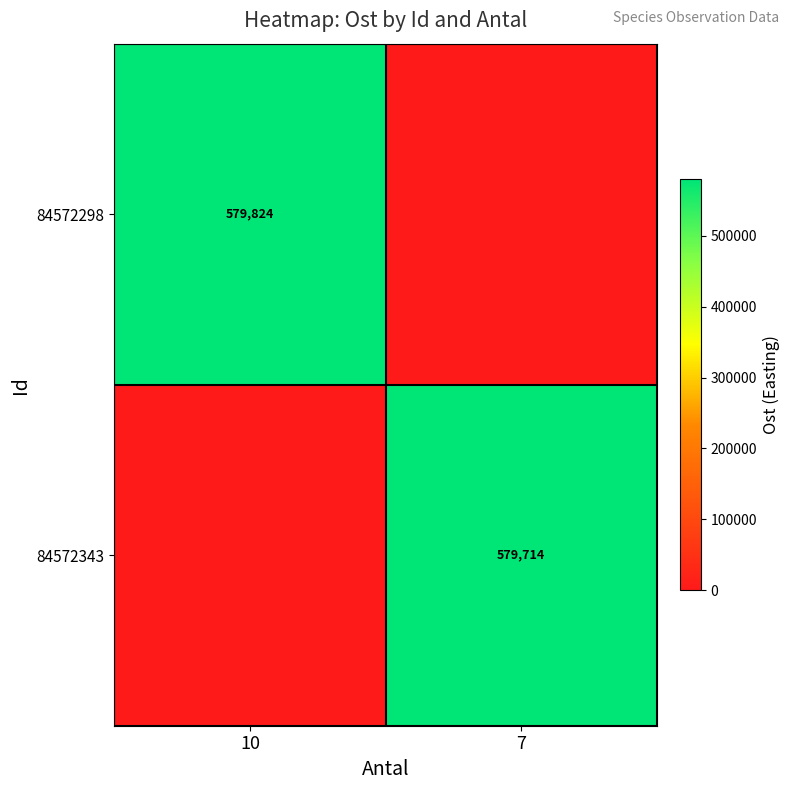

True or false: 84572343 has a value of 116397 at 7.

False